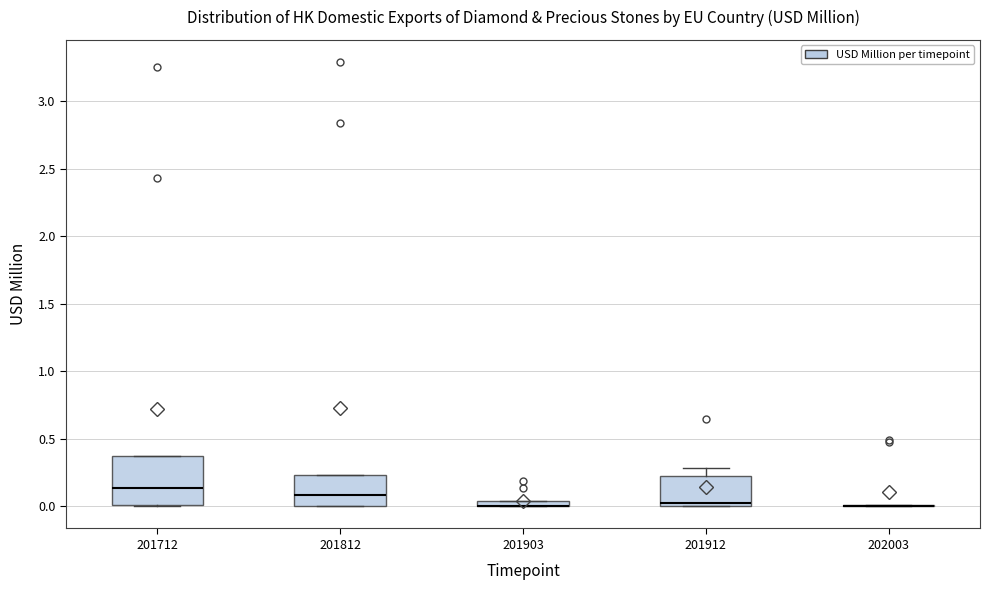

Which box is the tallest, from its lower edge to its upper edge?

201712